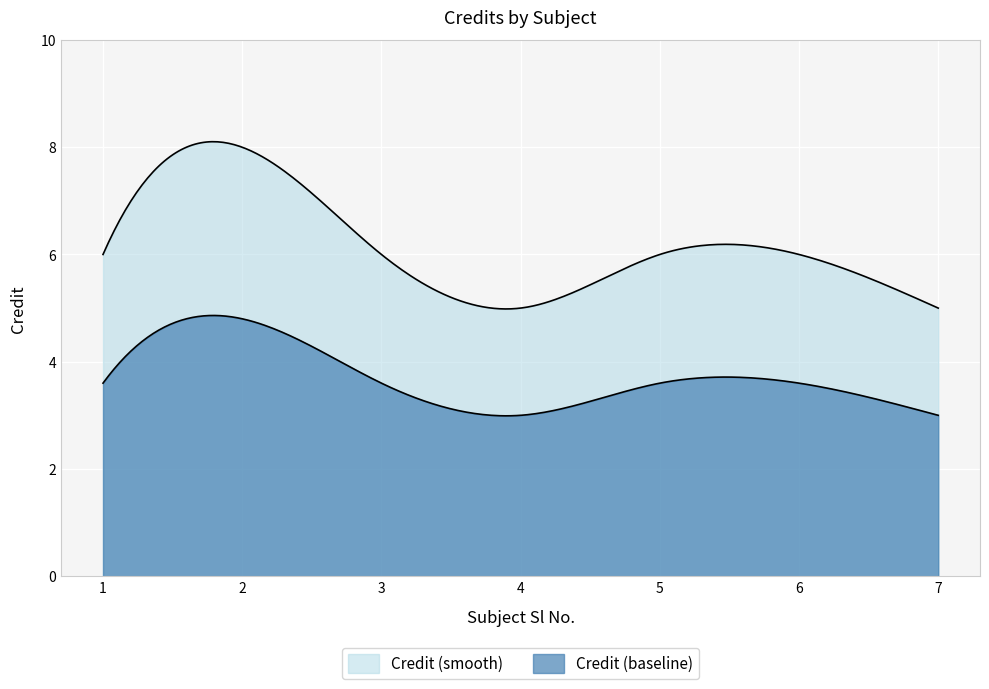

What is the maximum value shown in the chart?

8